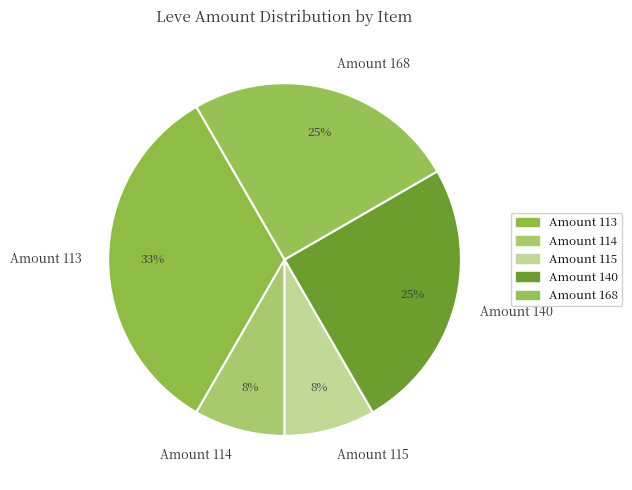

To the nearest percent, what portion does Amount 168 represent?

25%